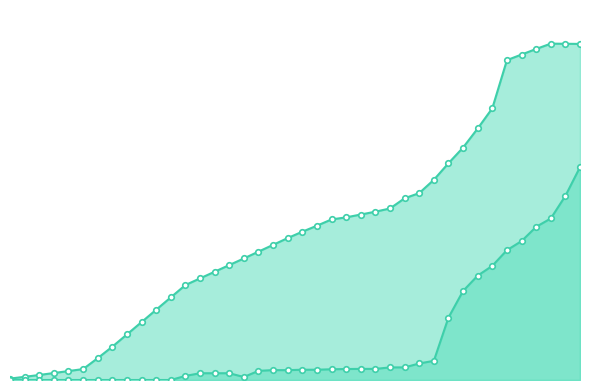

What is the minimum value for Planned Value?

0.2